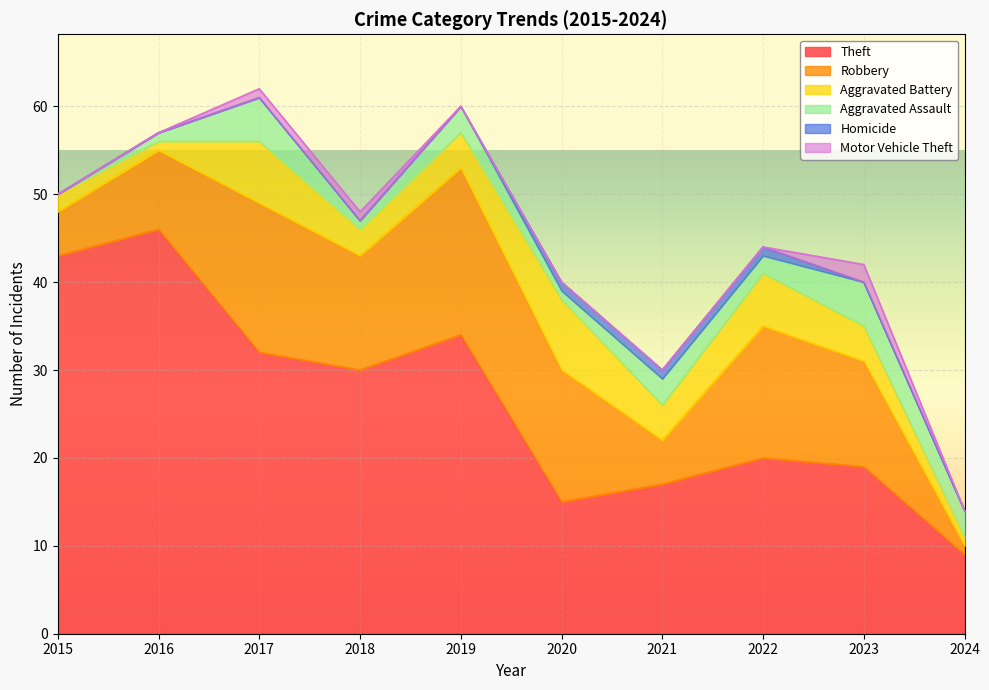

How many interior local valleys does the Aggravated Assault series have?

3